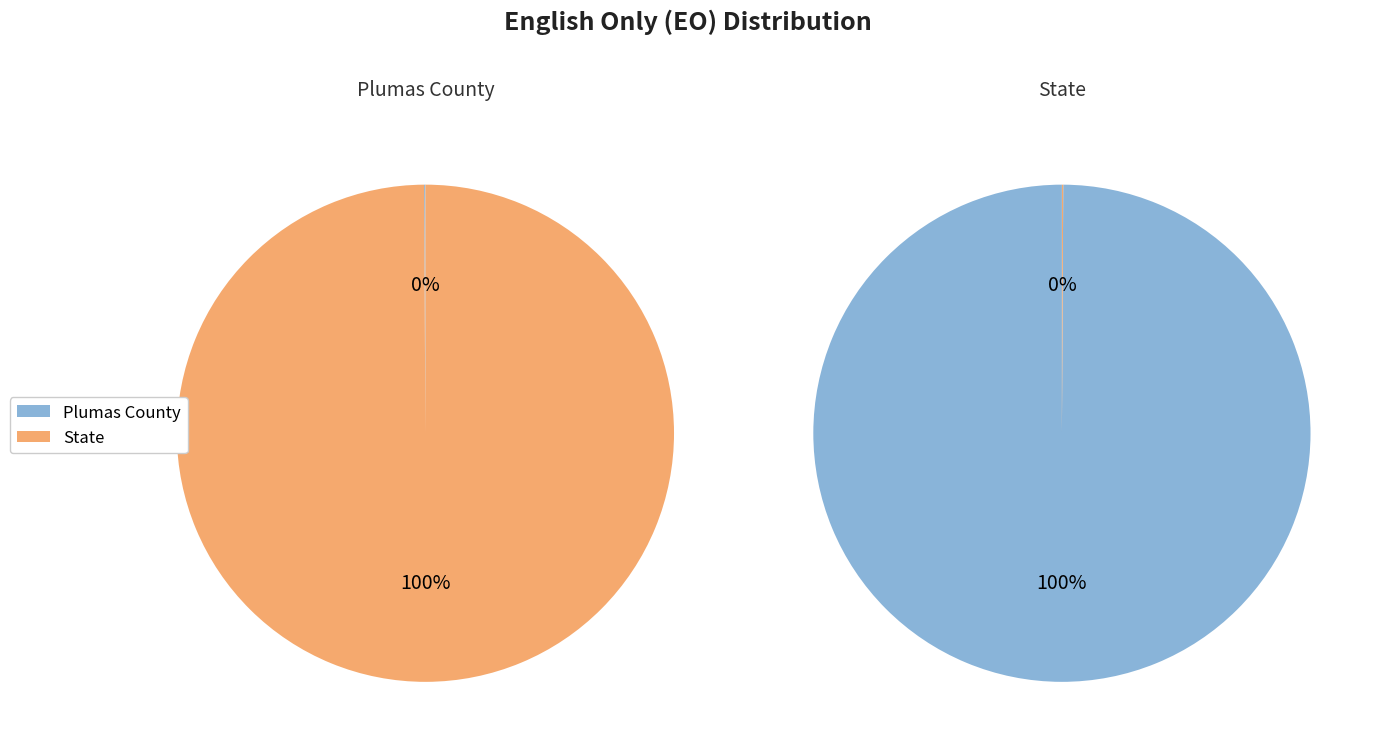

How many segments does this pie chart have?

2